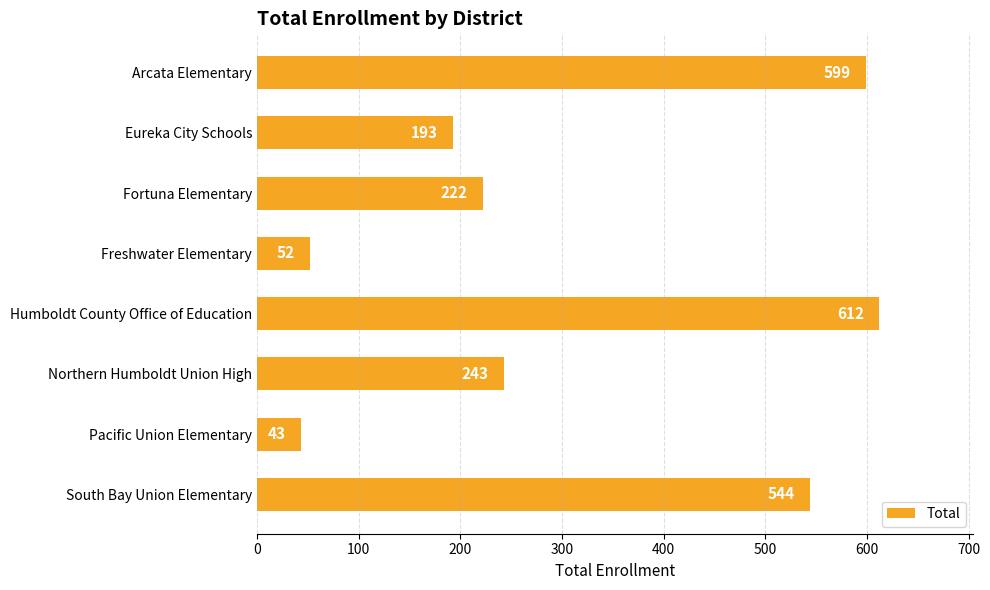

What is the change in value from Humboldt County Office of Education to Northern Humboldt Union High?

-369